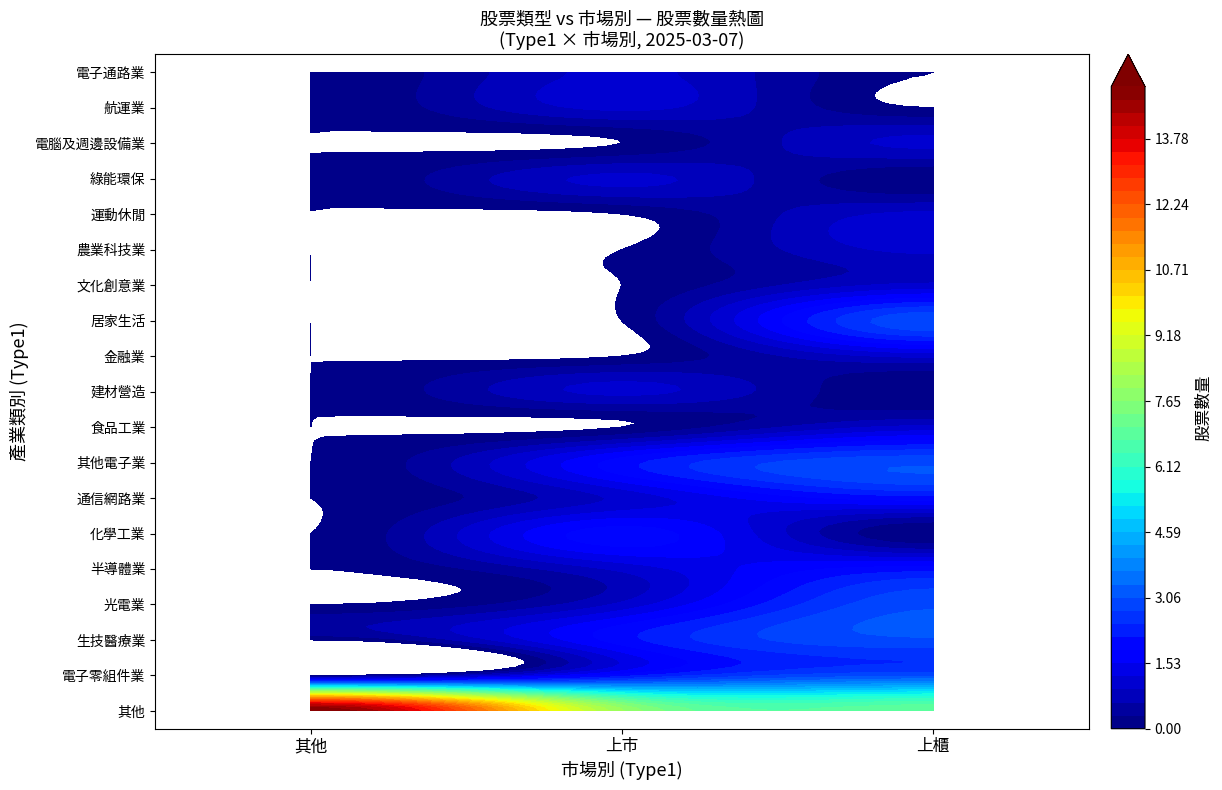

At which label does 電腦及週邊設備業 reach its peak?

上櫃